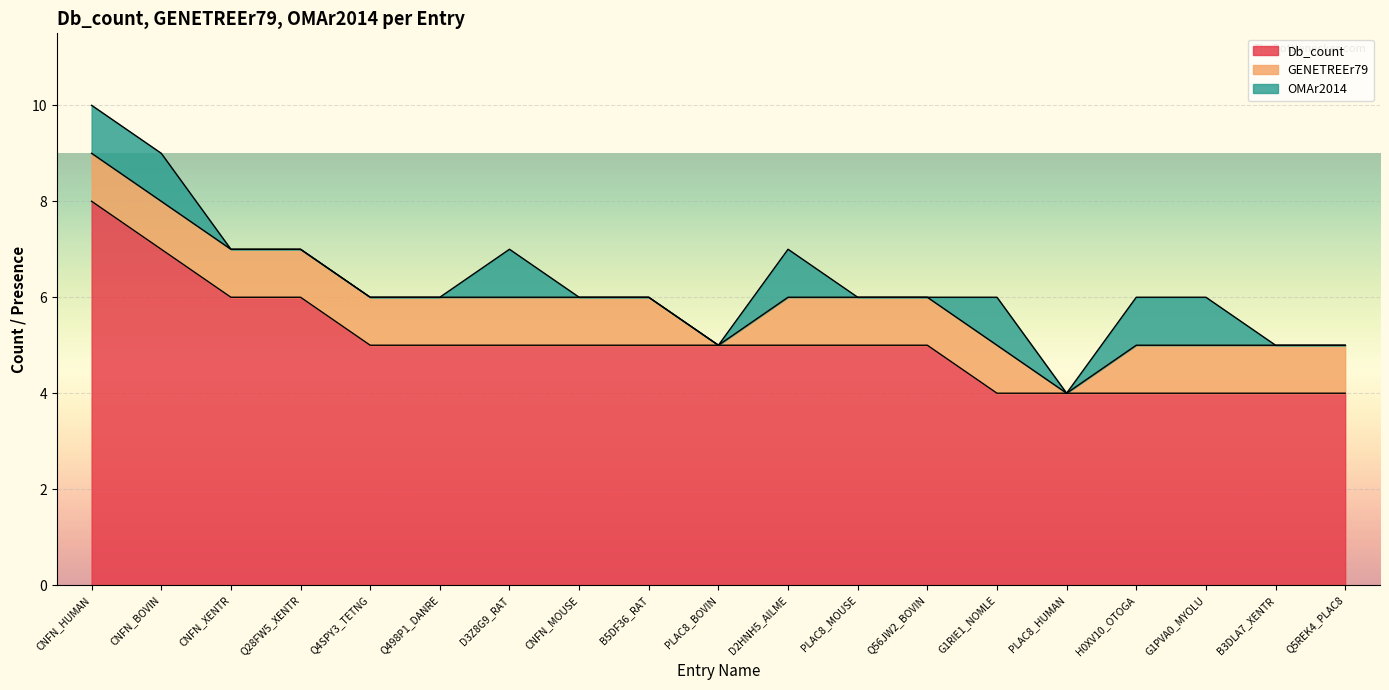

True or false: Db_count and OMAr2014 intersect in this chart.

False